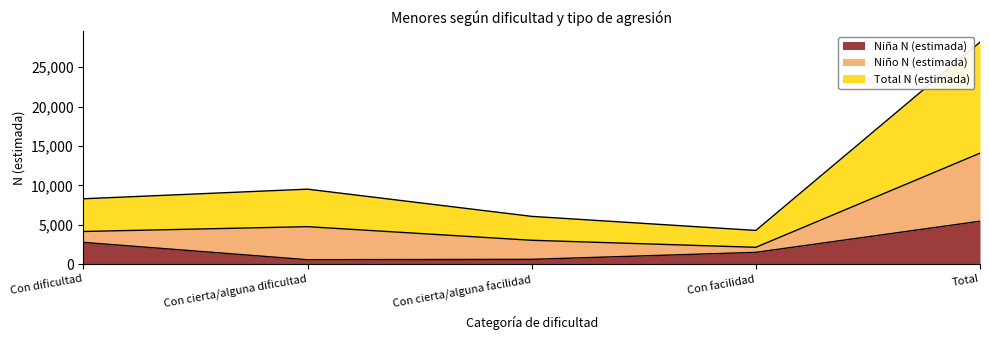

In Niña N (estimada), how many points are lower than both neighbors (excluding endpoints)?

1